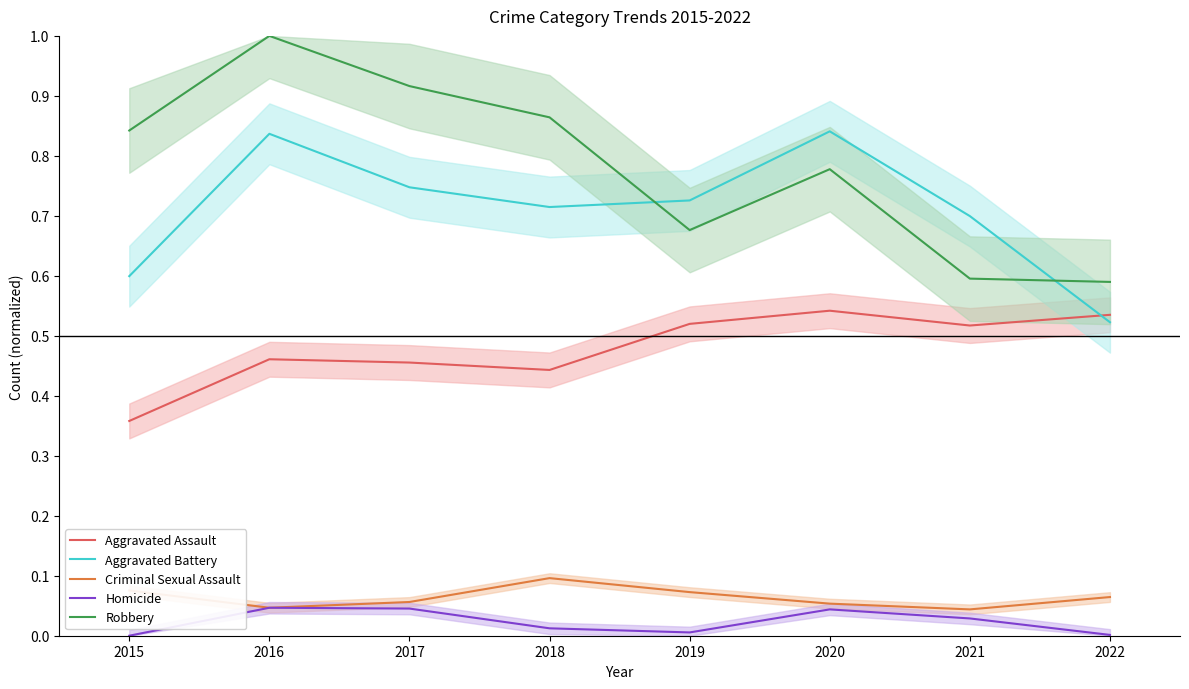

Reading left to right, transcribe all the data shown in this chart.

Aggravated Assault: 0.4	0.5	0.5	0.4	0.5	0.5	0.5	0.5
Aggravated Battery: 0.6	0.8	0.7	0.7	0.7	0.8	0.7	0.5
Criminal Sexual Assault: 0.1	0.0	0.1	0.1	0.1	0.1	0.0	0.1
Homicide: 0.0	0.0	0.0	0.0	0.0	0.0	0.0	0.0
Robbery: 0.8	1.0	0.9	0.9	0.7	0.8	0.6	0.6